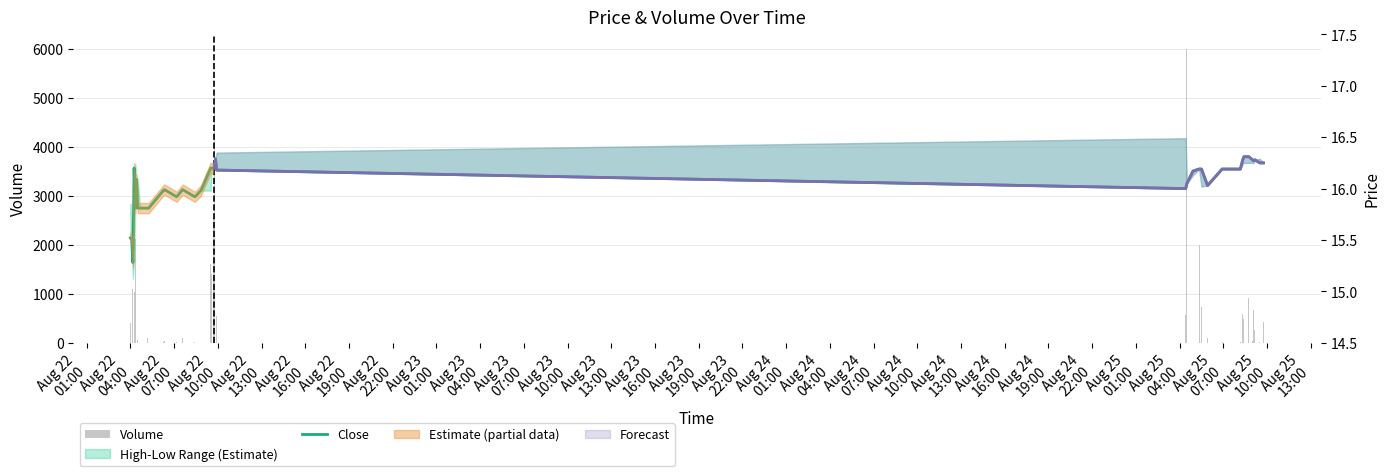

What is the value of the Close bar at the 28th from the left?

16.0